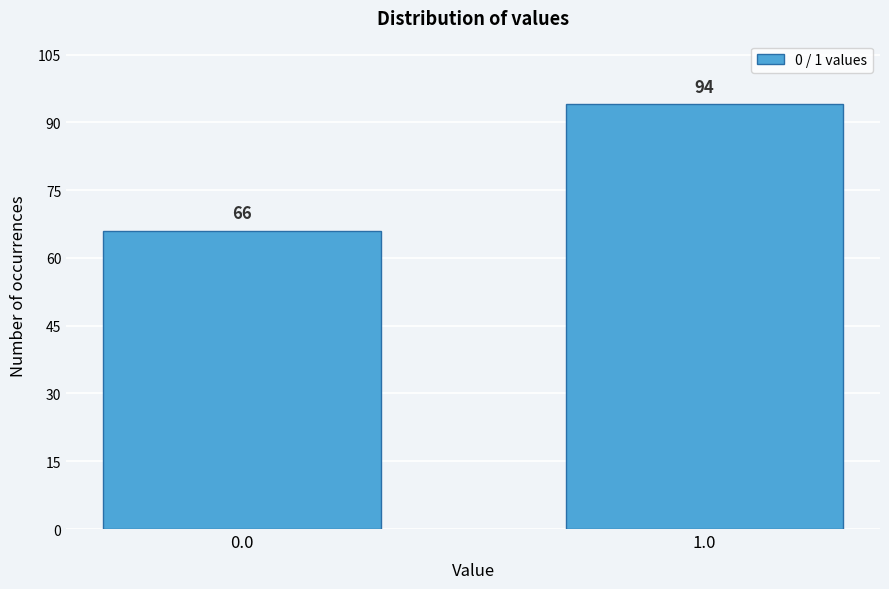

Reading right to left, extract all data points from this chart.

1.0=94	0.0=66